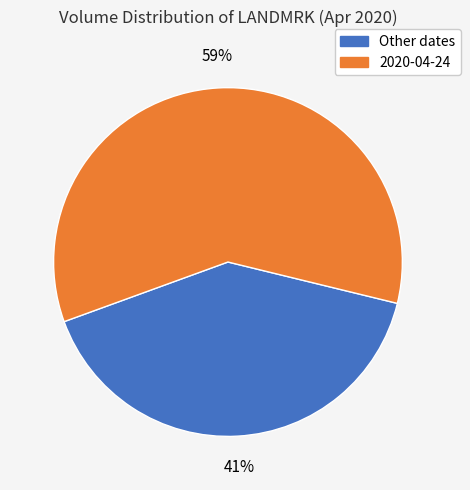

Count the number of slices in the pie.

2